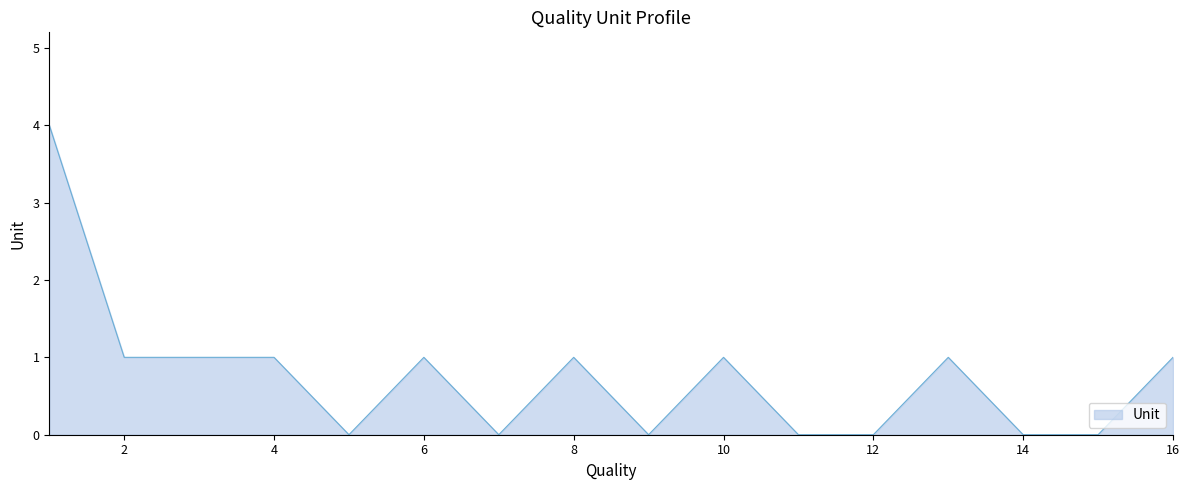

Reading left to right, extract all data points from this chart.

4	1	1	1	0	1	0	1	0	1	0	0	1	0	0	1